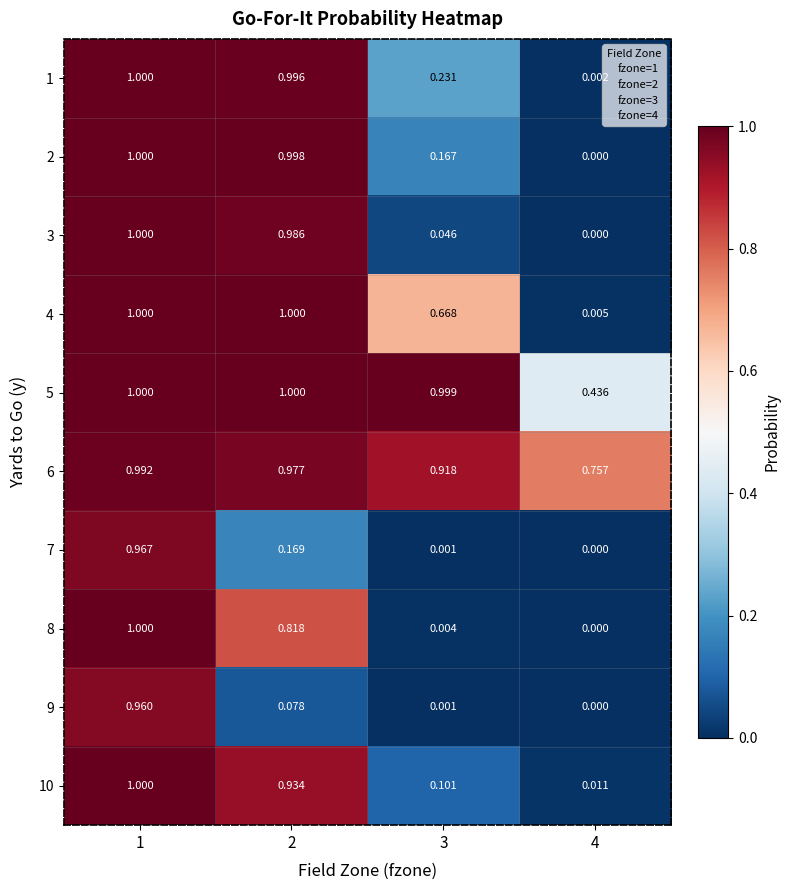

Is the value of 2 at 1 greater than the value of 9 at 3?

Yes